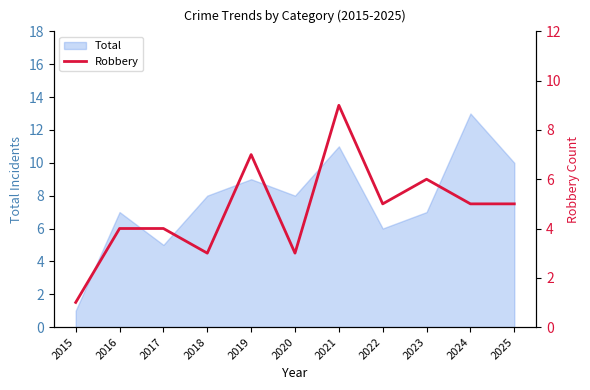

What is the smallest value displayed?

1